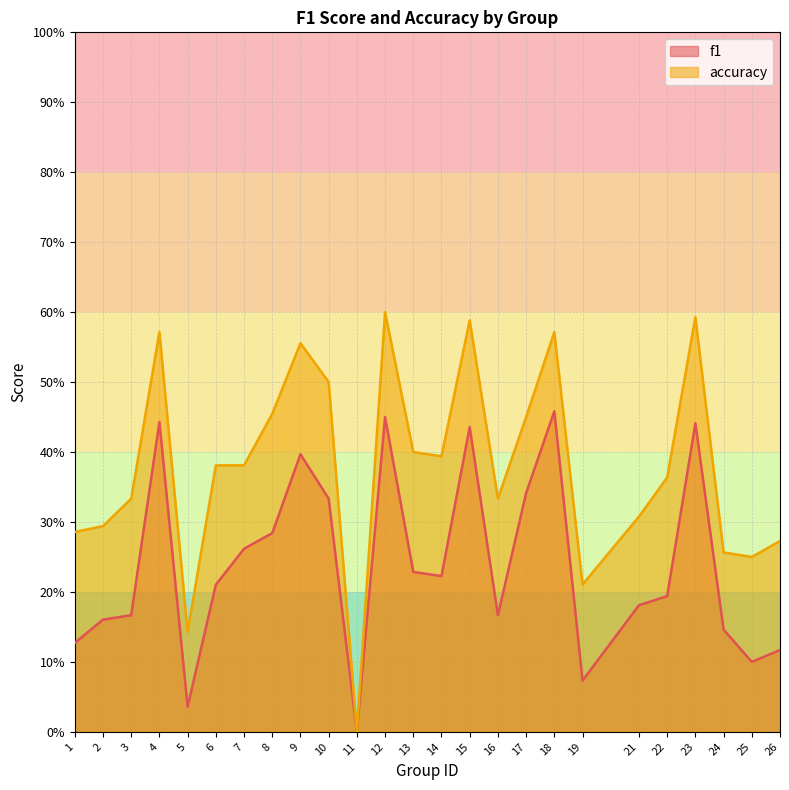

Reading right to left, what are all the values shown in this chart?

f1: 26=0.1	25=0.1	24=0.1	23=0.4	22=0.2	21=0.2	19=0.1	18=0.5	17=0.3	16=0.2	15=0.4	14=0.2	13=0.2	12=0.5	11=0.0	10=0.3	9=0.4	8=0.3	7=0.3	6=0.2	5=0.0	4=0.4	3=0.2	2=0.2	1=0.1
accuracy: 26=0.3	25=0.2	24=0.3	23=0.6	22=0.4	21=0.3	19=0.2	18=0.6	17=0.5	16=0.3	15=0.6	14=0.4	13=0.4	12=0.6	11=0.0	10=0.5	9=0.6	8=0.5	7=0.4	6=0.4	5=0.1	4=0.6	3=0.3	2=0.3	1=0.3